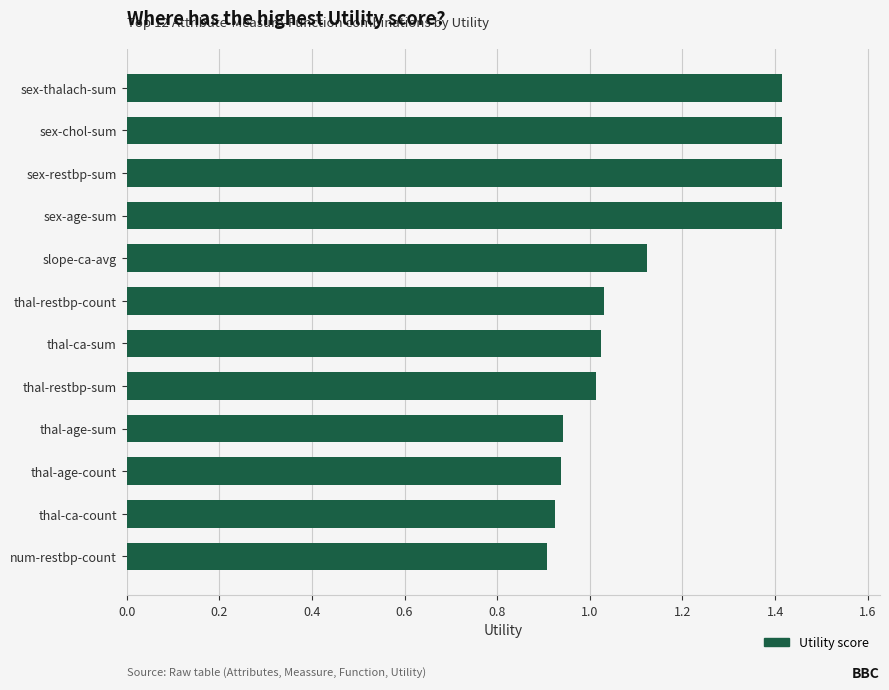

What is the maximum value shown in the chart?

1.4